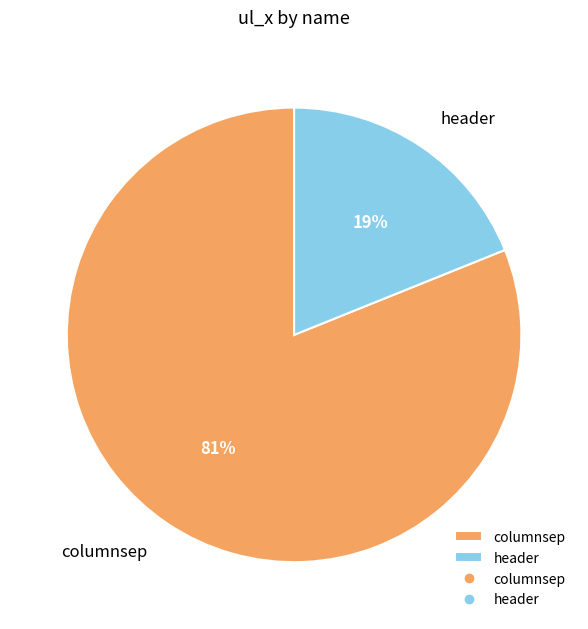

What percentage is the columnsep slice, to the nearest percent?

81%